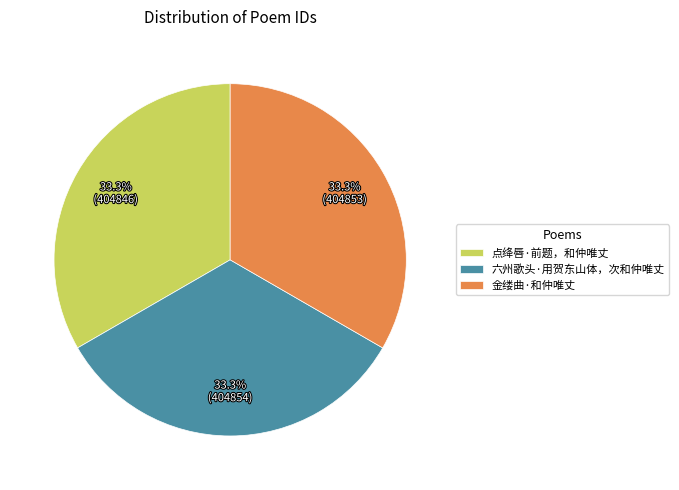

Is 点绛唇·前题，和仲唯丈 the majority of the pie?

No